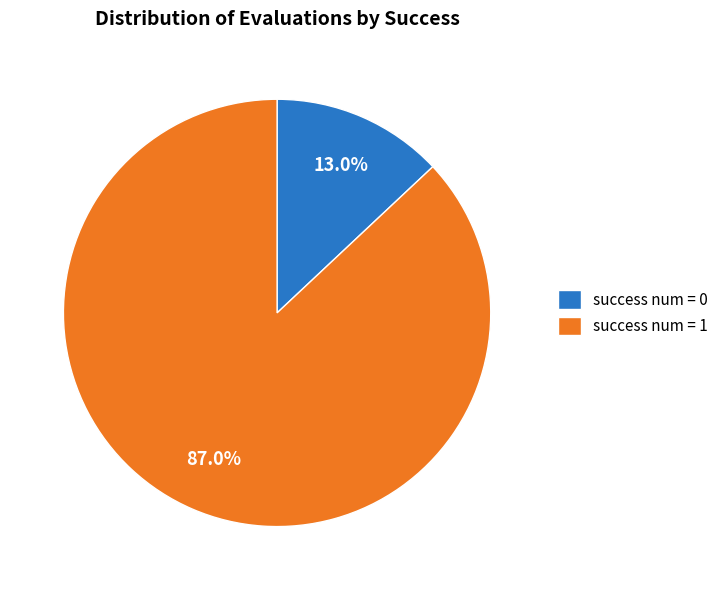

Count the number of slices in the pie.

2